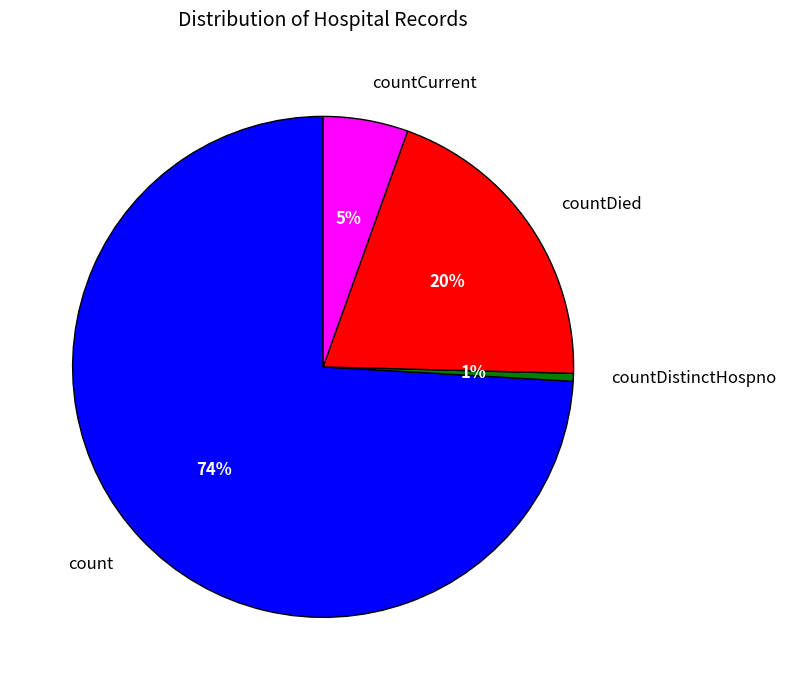

Combined, do countDied and countDistinctHospno account for over 50%?

No